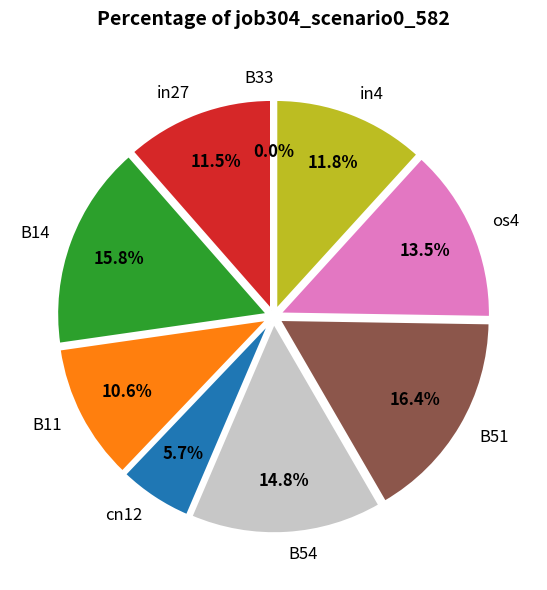

Is it true that cn12 is 6% of the pie?

True